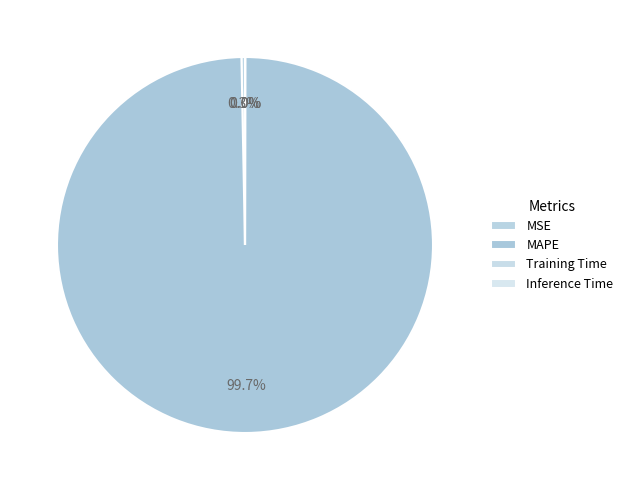

Which has a higher value, MAPE or Training Time?

MAPE